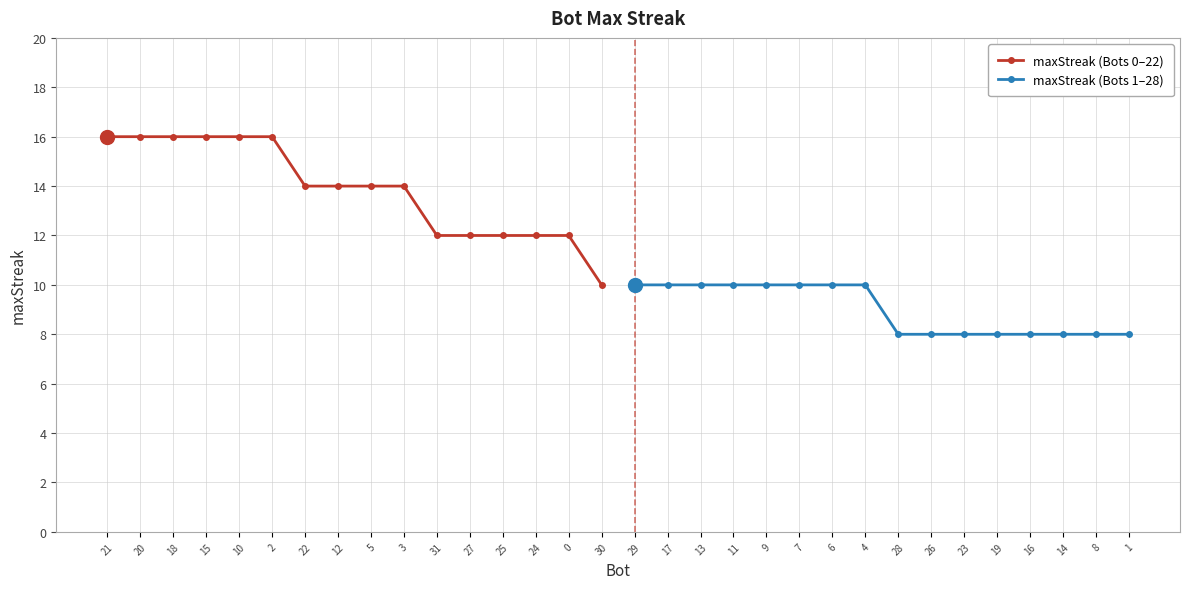

What is the maximum value for maxStreak (Bots 1–28)?

10